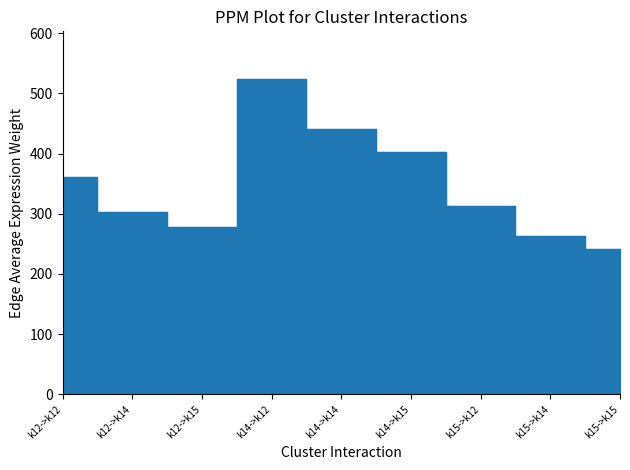

What is the average value?

347.6